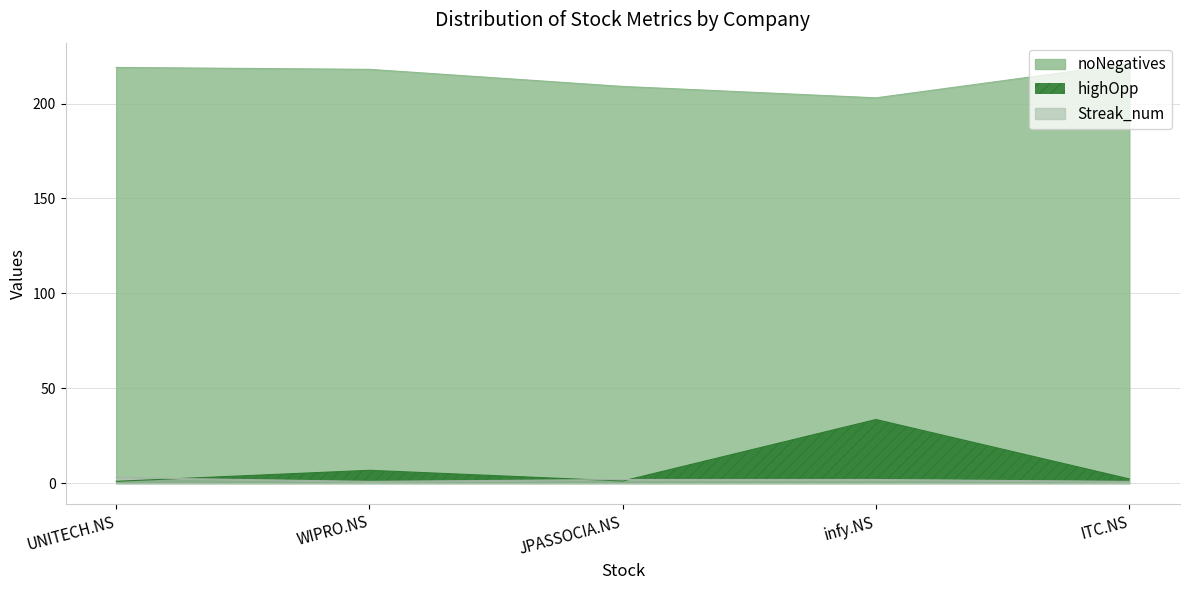

What is the difference between the highOpp values at JPASSOCIA.NS and infy.NS?

32.4